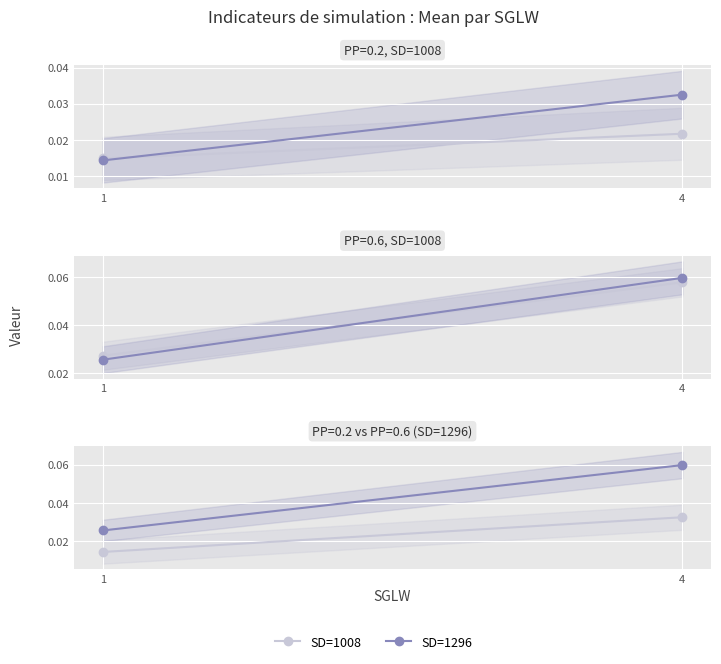

How many lines are shown in the chart?

2